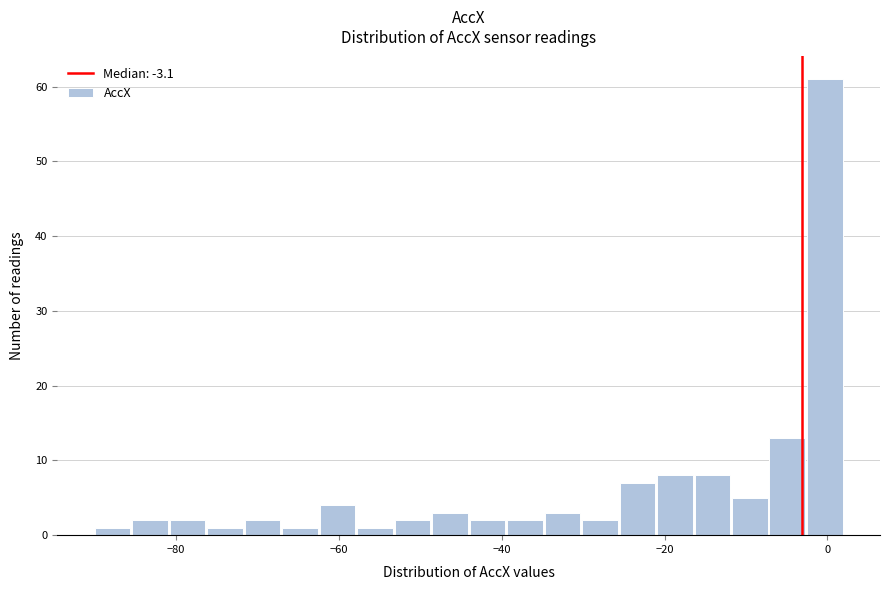

Around what value on the x-axis is the tallest bar? Give the approximate position of its centre, as read against the axis.

0